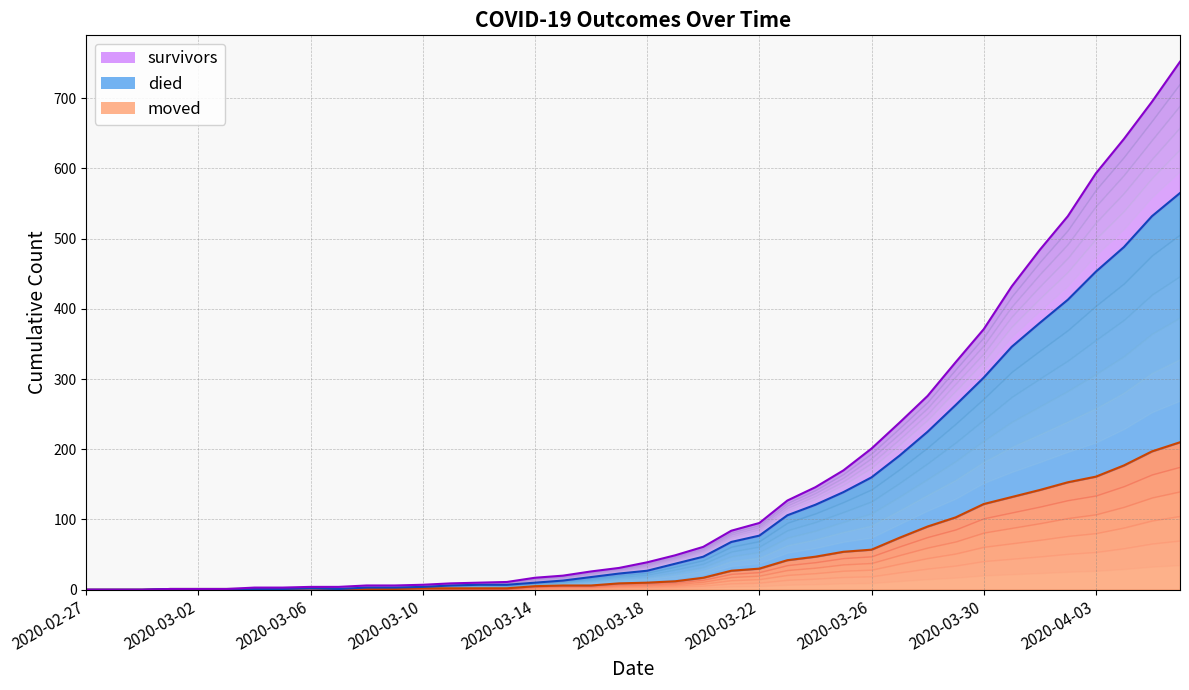

What are all the series names shown in the legend?

survivors, died, moved